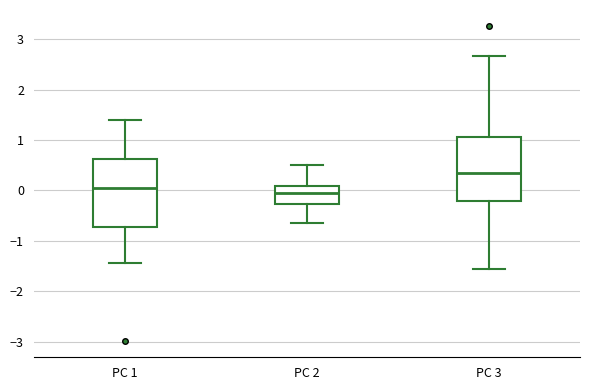

Reading left to right, read every box against the y-axis: the position of its median line, the range the box covers, and the ends of its whiskers. The values are not printed on the chart, so give them approximately, as read against the axis.

PC 1: median 0.0, box -0.7 to 0.6, whiskers -1.4 to 1.4
PC 2: median -0.1, box -0.3 to 0.1, whiskers -0.7 to 0.5
PC 3: median 0.3, box -0.2 to 1.1, whiskers -1.6 to 2.7